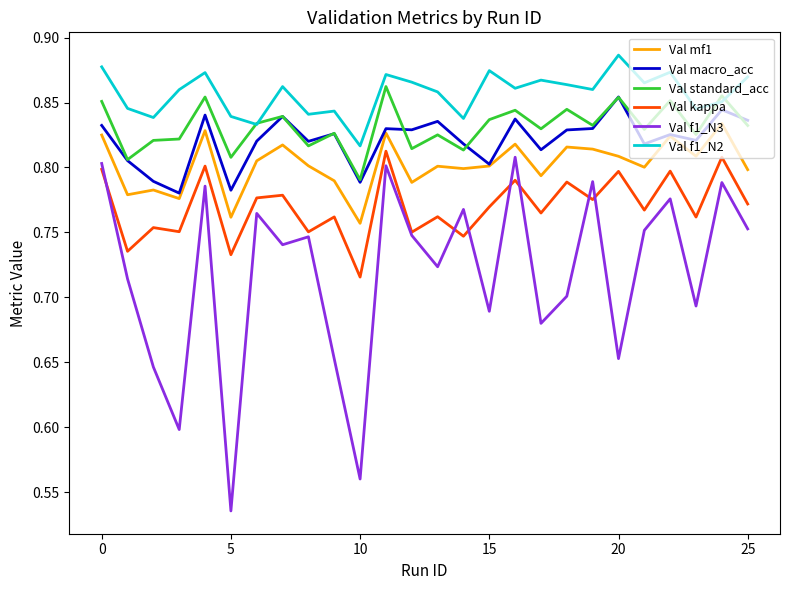

Which series has the largest total across all categories?

Val f1_N2